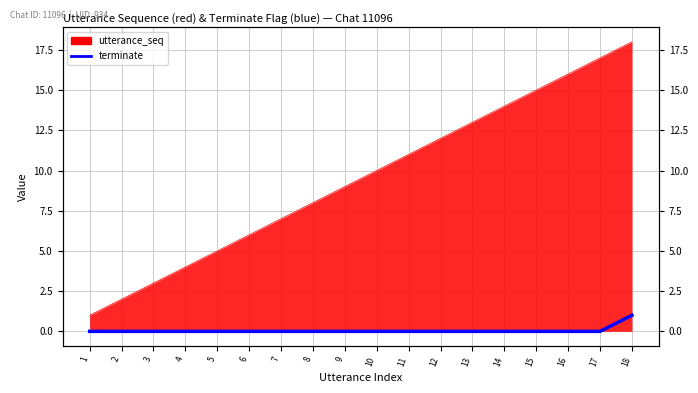

True or false: the data shows 0 at 17.

True